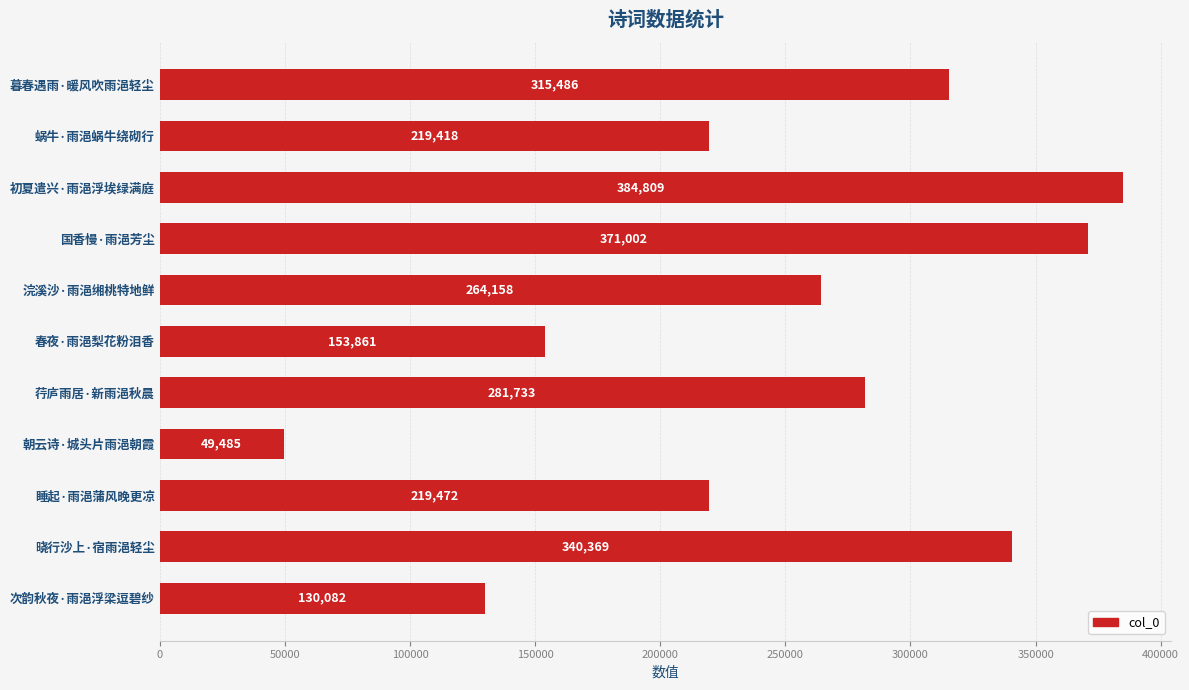

What is the value of the 8th bar from the top?

49485